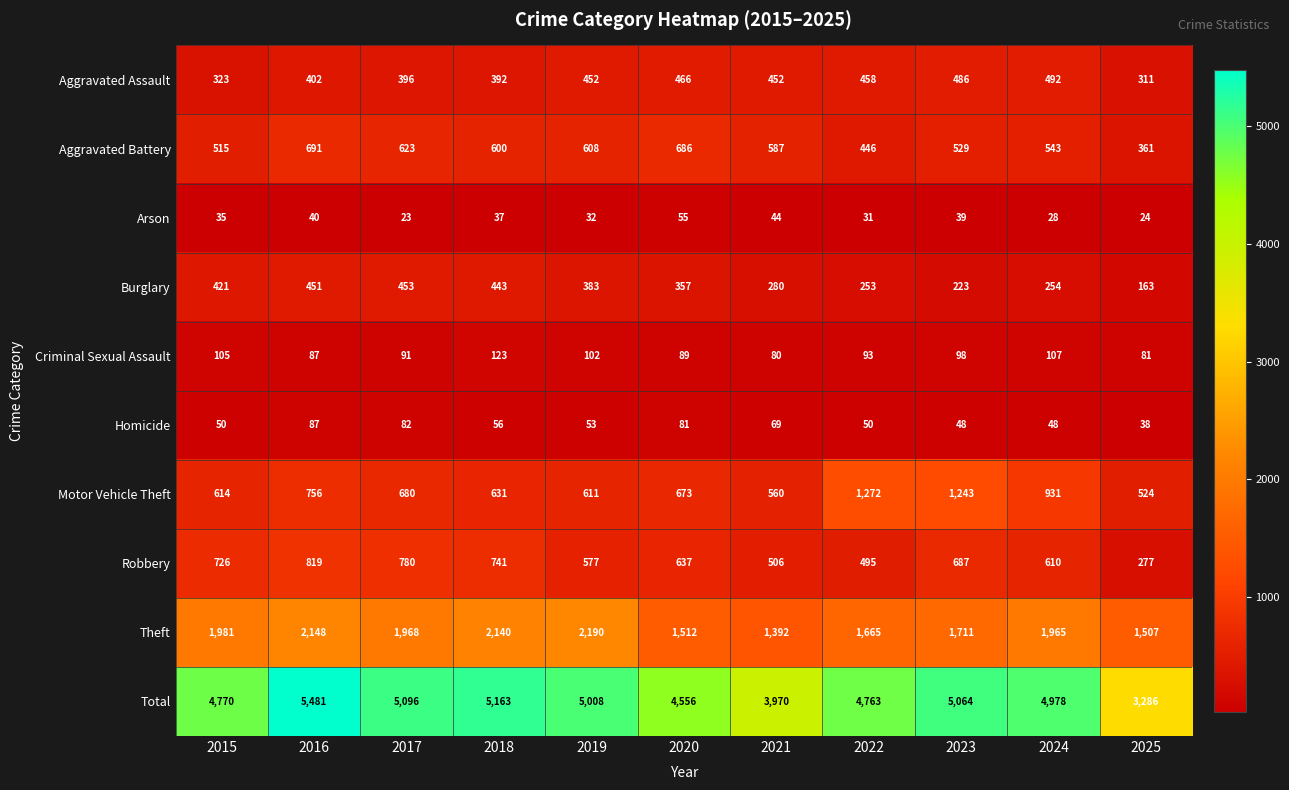

Which series changed the most between 2016 and 2019?

Total